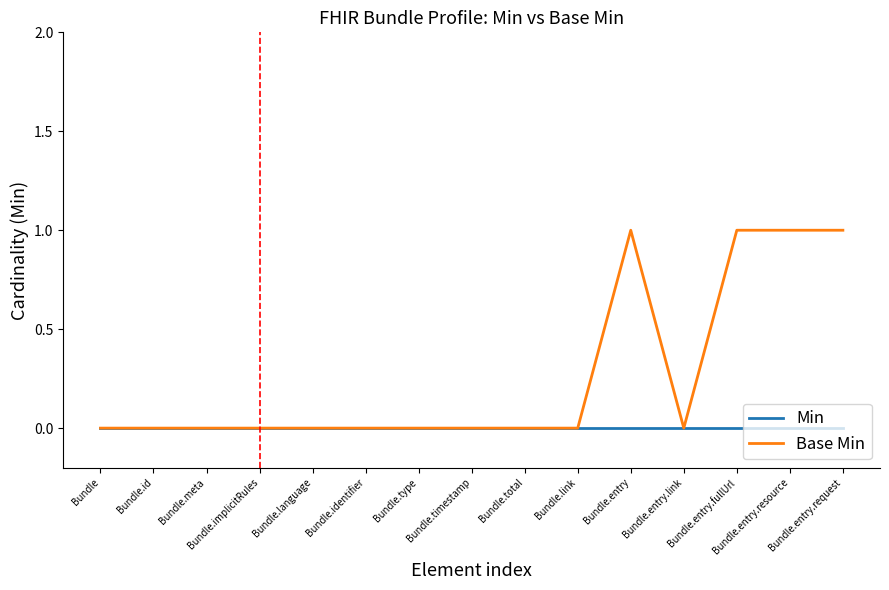

What are all the series names shown in the legend?

Min, Base Min